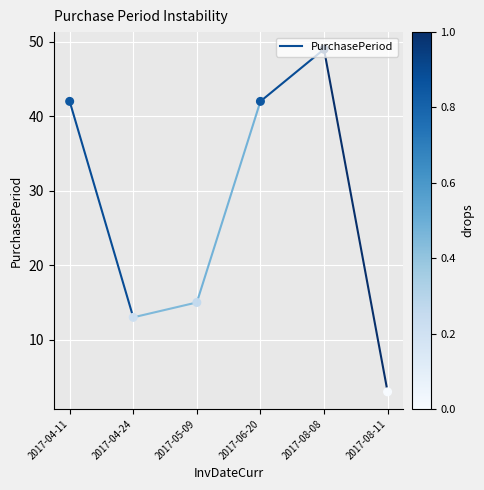

Which has a higher value, 2017-04-11 or 2017-04-24?

2017-04-11